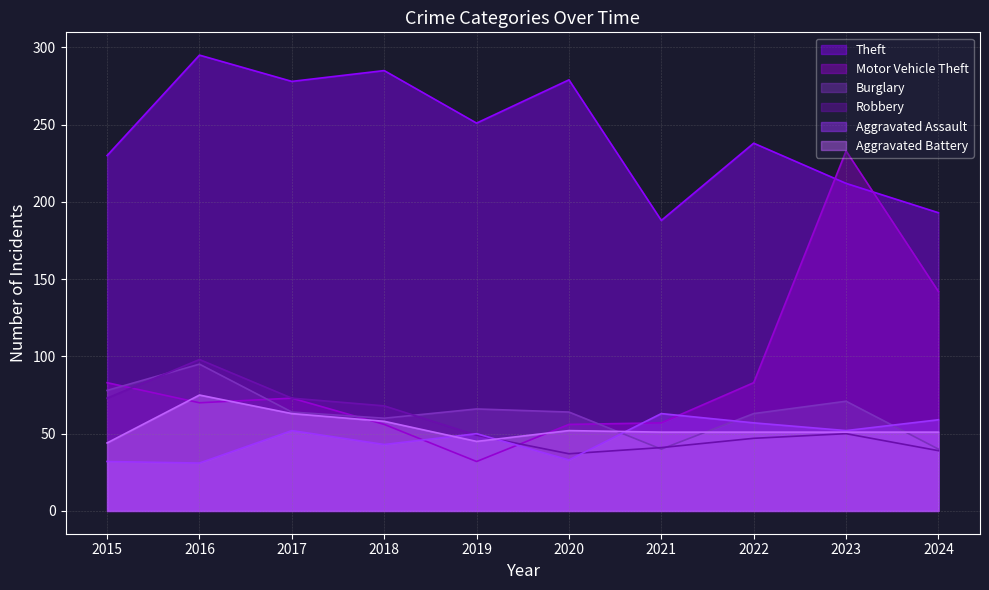

What are all the series names shown in the legend?

Theft, Motor Vehicle Theft, Burglary, Robbery, Aggravated Assault, Aggravated Battery